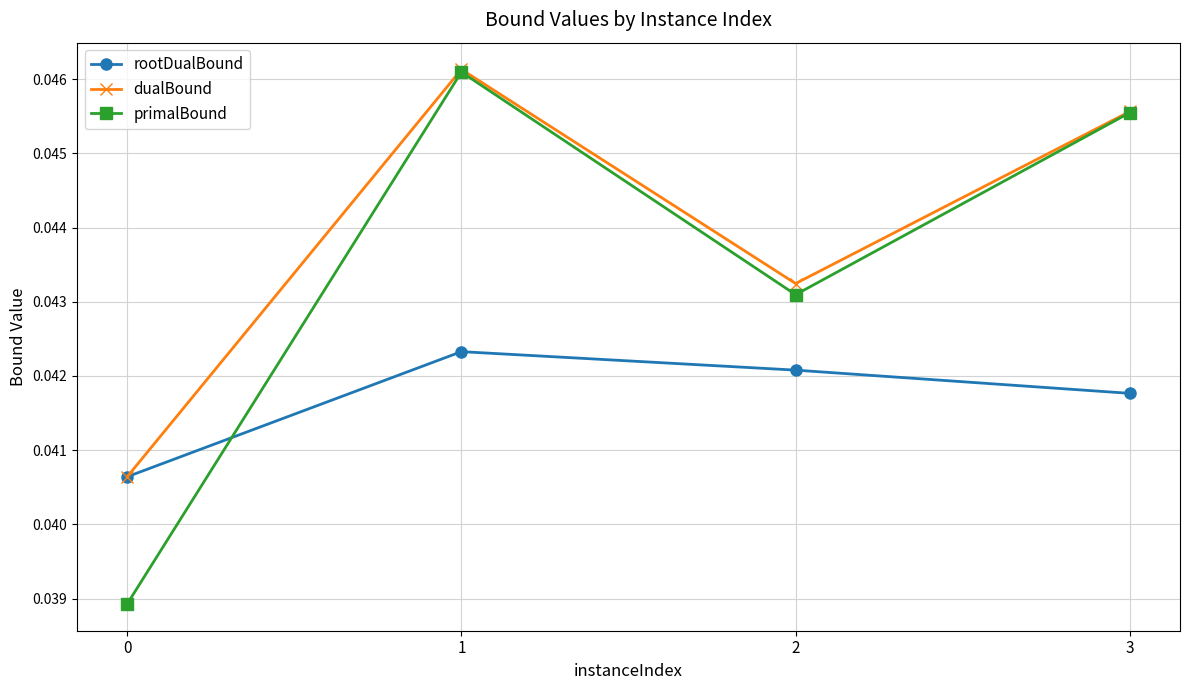

How many lines are shown in the chart?

3